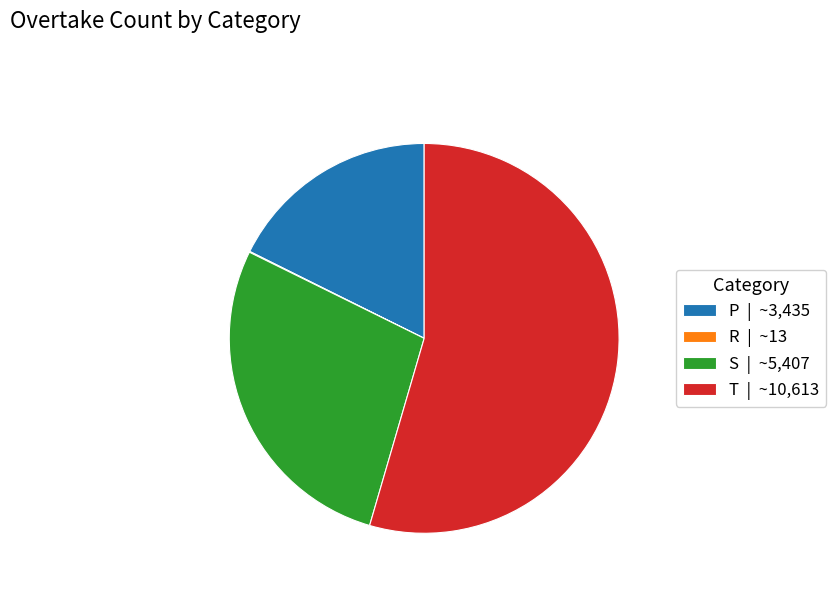

The P slice represents 26% of the pie. True or false?

False